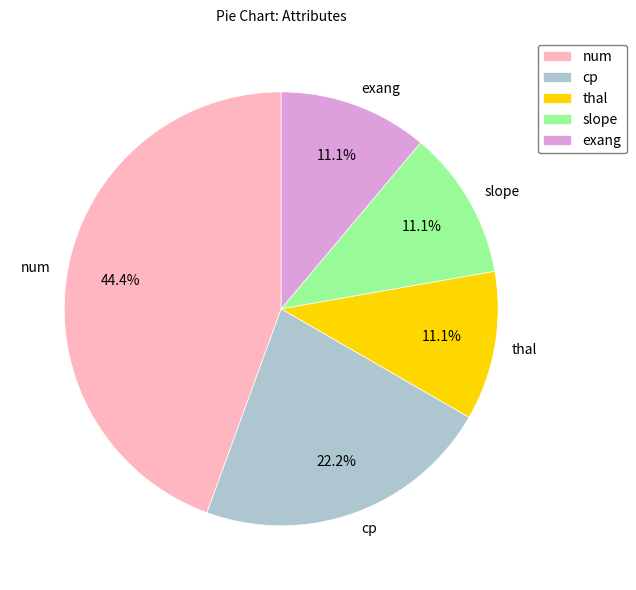

What is the total percentage of exang and cp?

33.3%